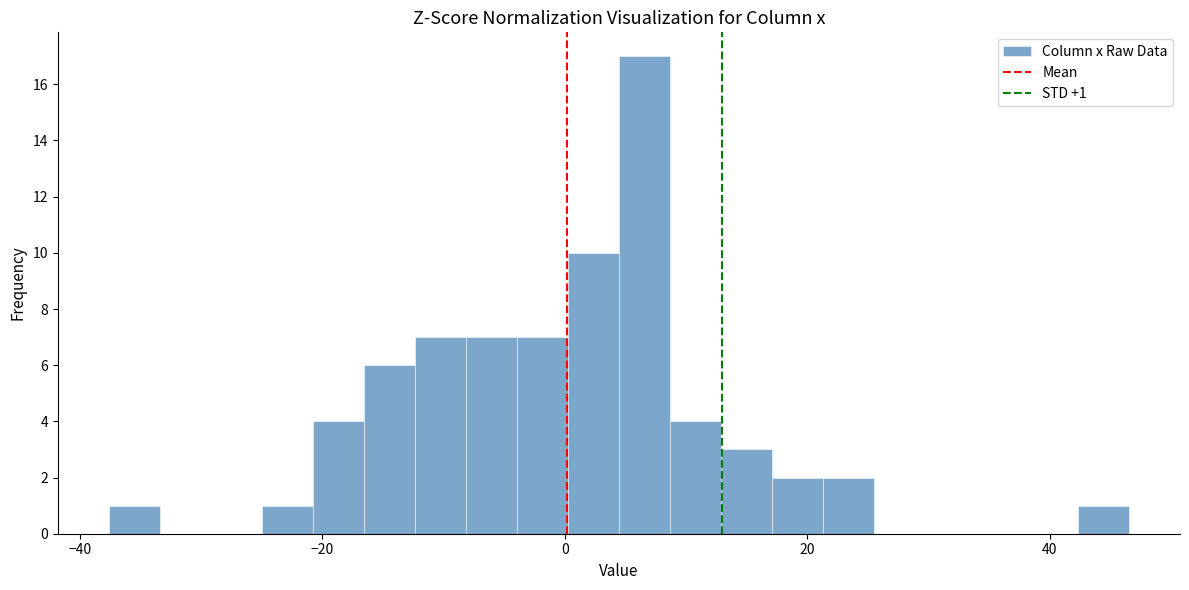

Read against the x-axis, roughly where is the centre of the tallest bar?

6